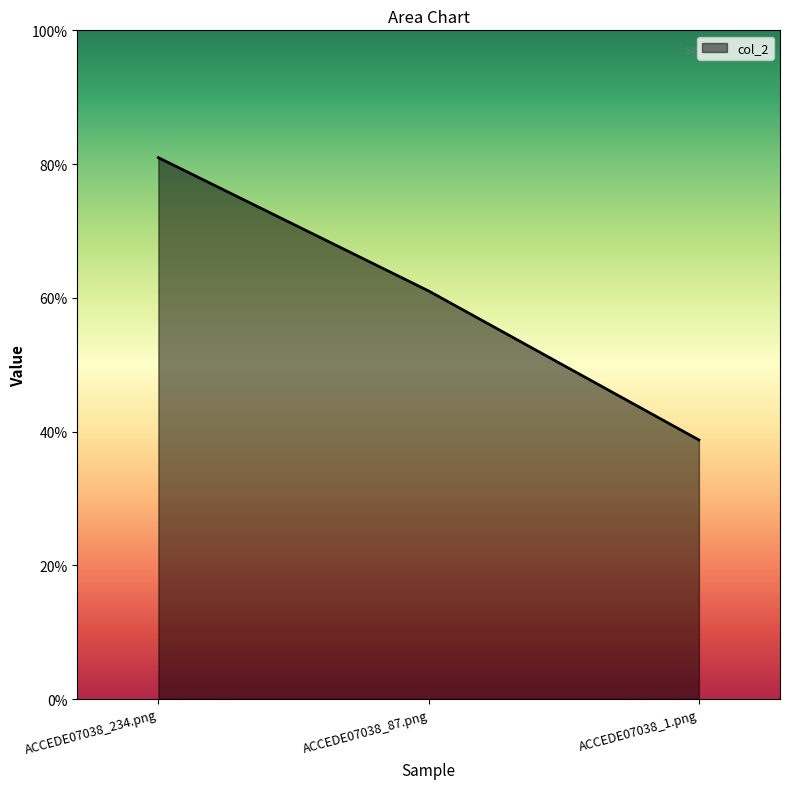

Reading left to right, extract all data points from this chart.

0.8	0.6	0.4